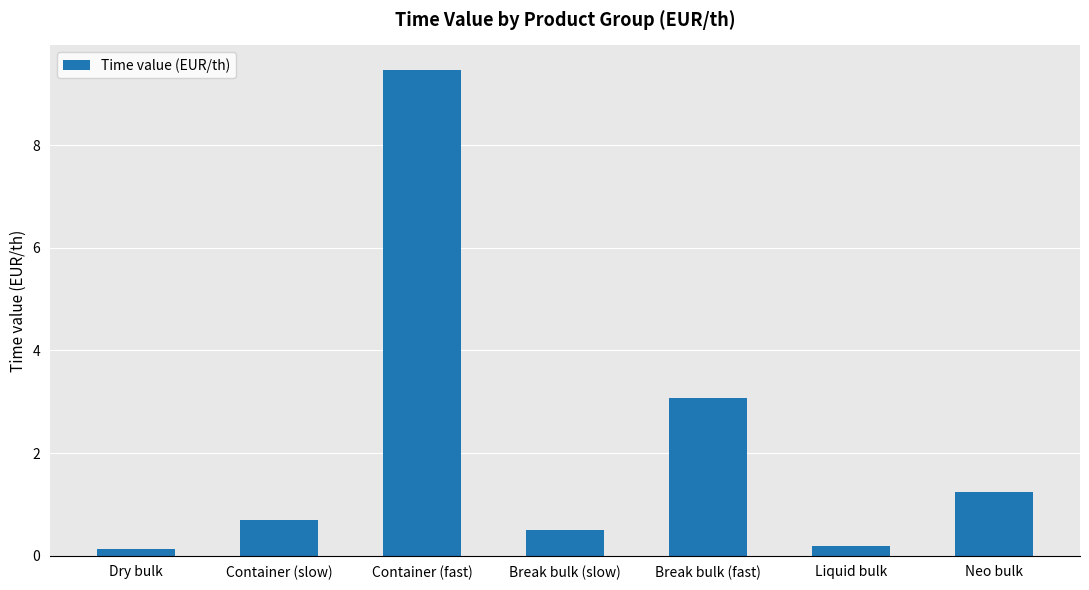

At which label is the value closest to 4?

Break bulk (fast)